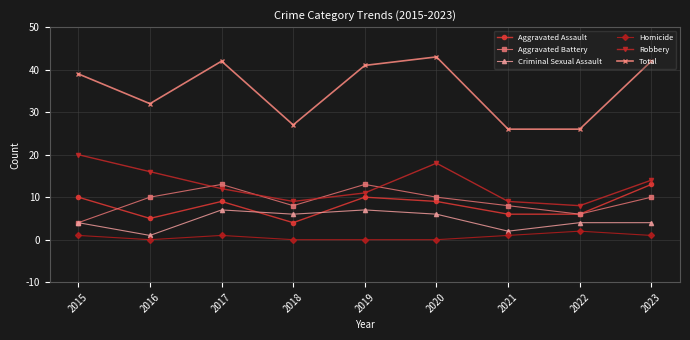

True or false: Homicide and Aggravated Assault cross at least once.

False